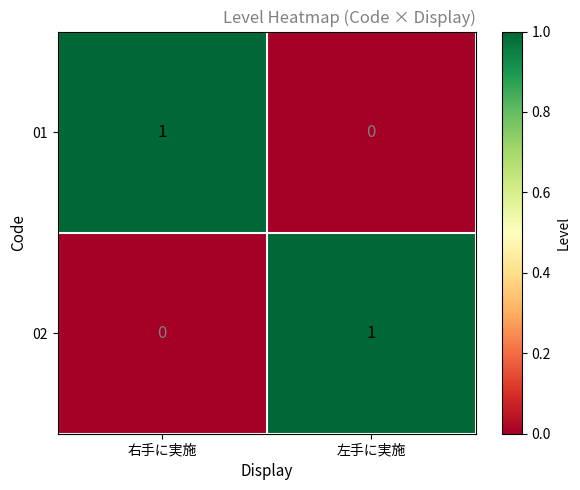

Where is 02 nearest to the value 0?

右手に実施